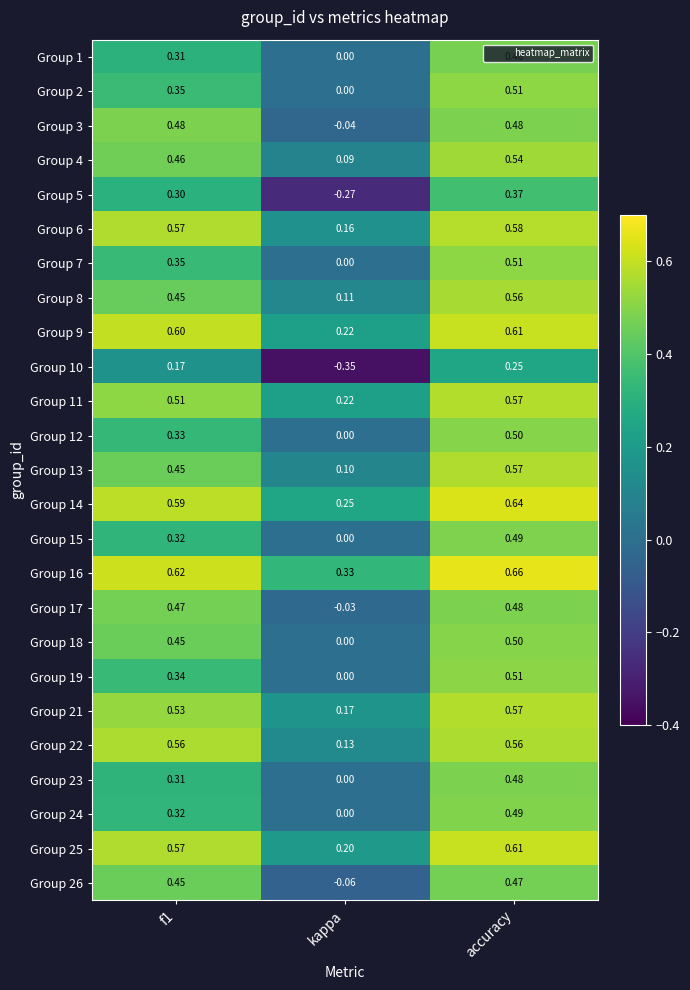

At which category is the sum across all series the highest?

accuracy